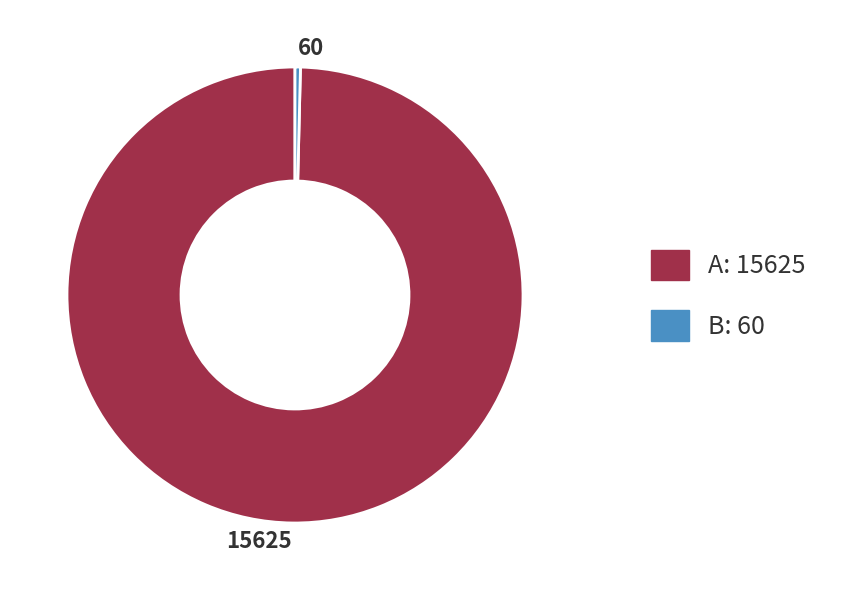

Do 15625 and 60 together represent more than half of the pie?

Yes